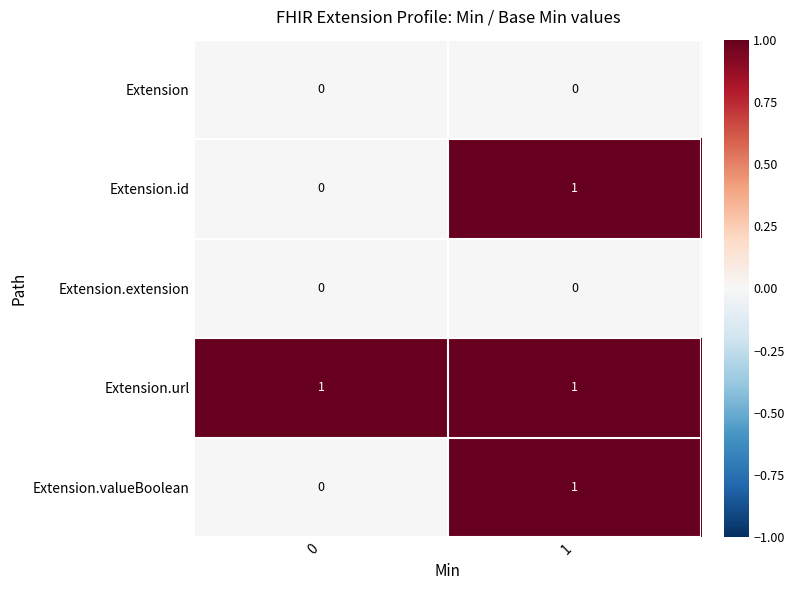

How many series are shown in this chart?

5